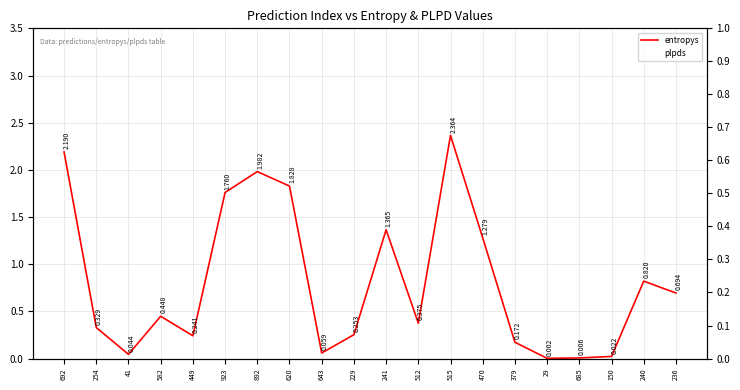

Which has a higher value, 512 or 41?

512